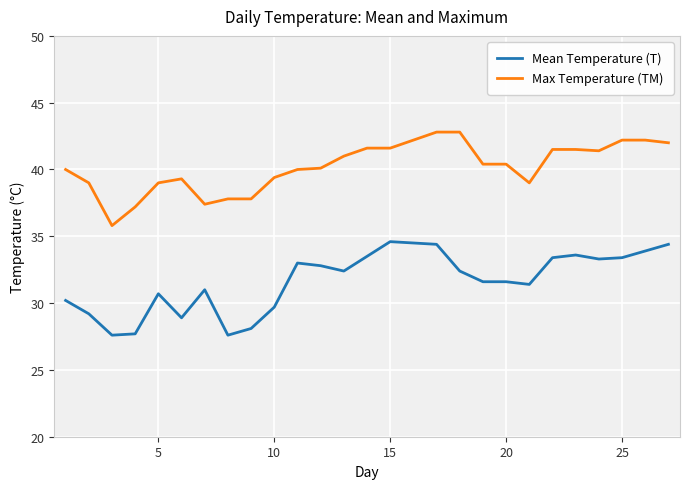

Which series has the largest total across all categories?

Max Temperature (TM)